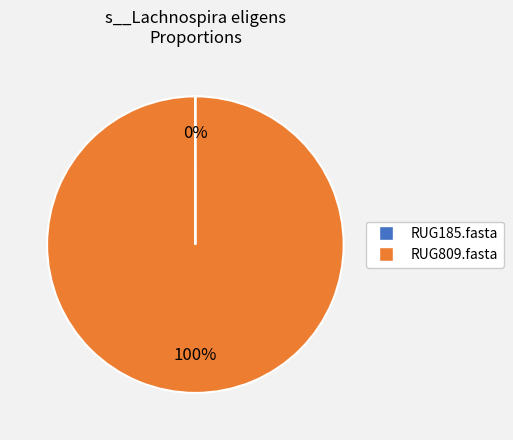

To the nearest percent, what portion does RUG809.fasta represent?

100%